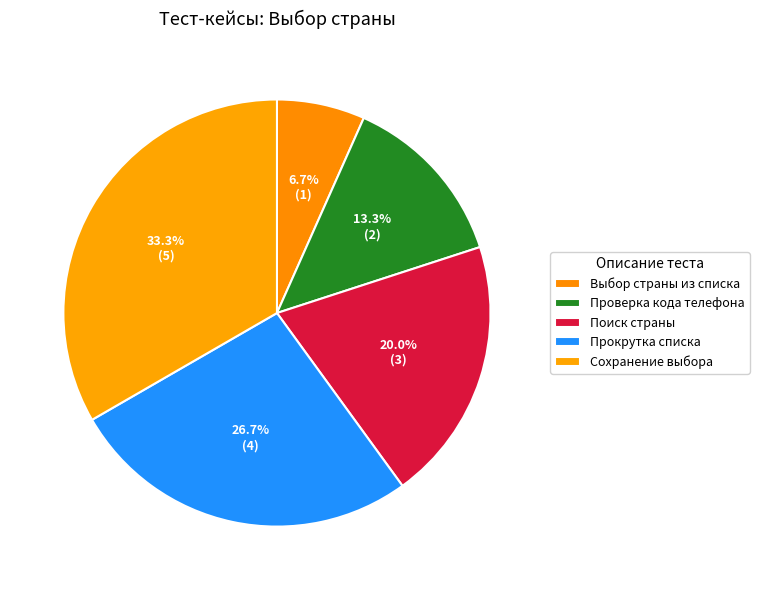

What is the smallest slice in the pie chart?

Выбор страны из списка